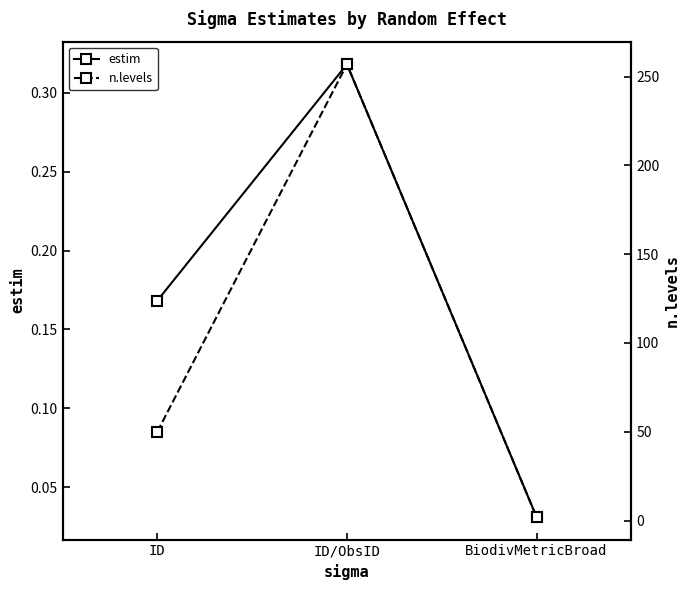

The value of estim at ID/ObsID is 0.3. True or false?

True